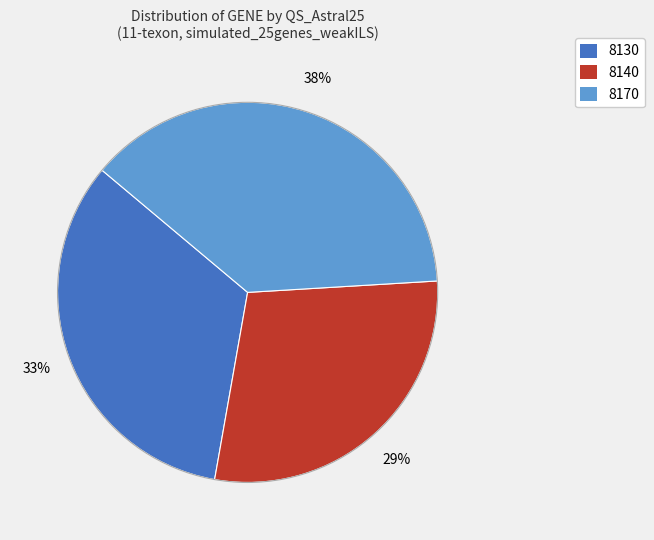

Is there any slice that represents more than half of the pie?

No